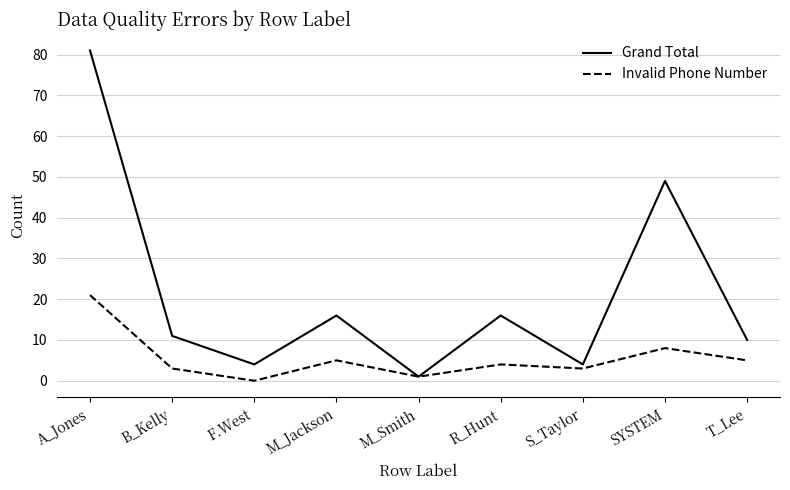

Which series has the largest total across all categories?

Grand Total